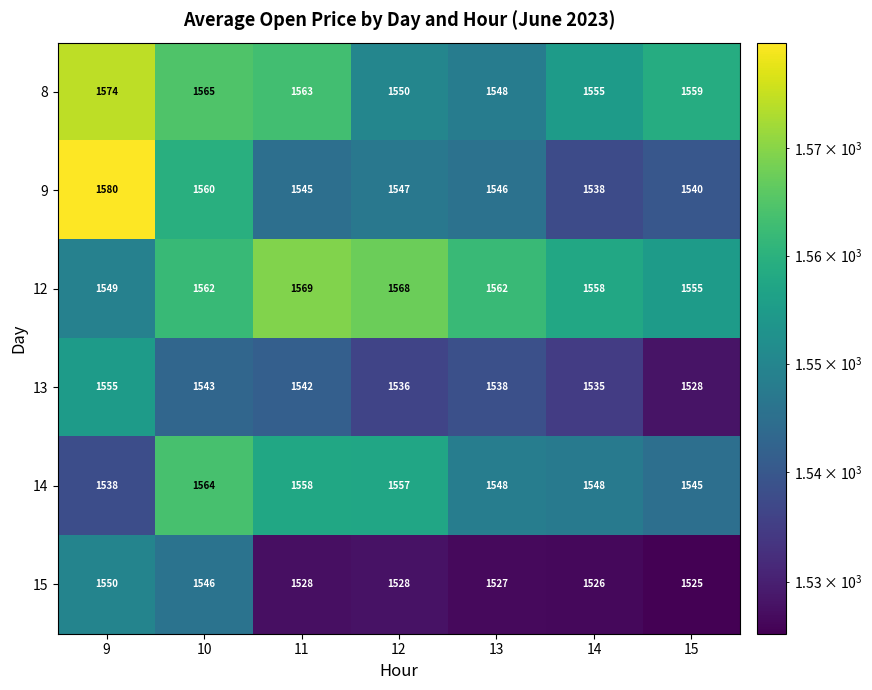

Which series changed the most between 10 and 13?

15